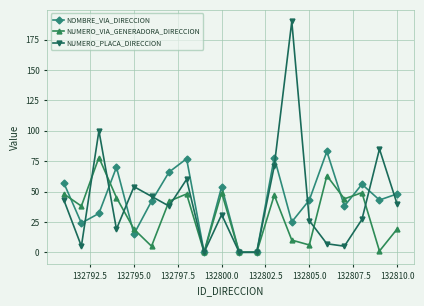

At how many categories does at least one series exceed 55?

10